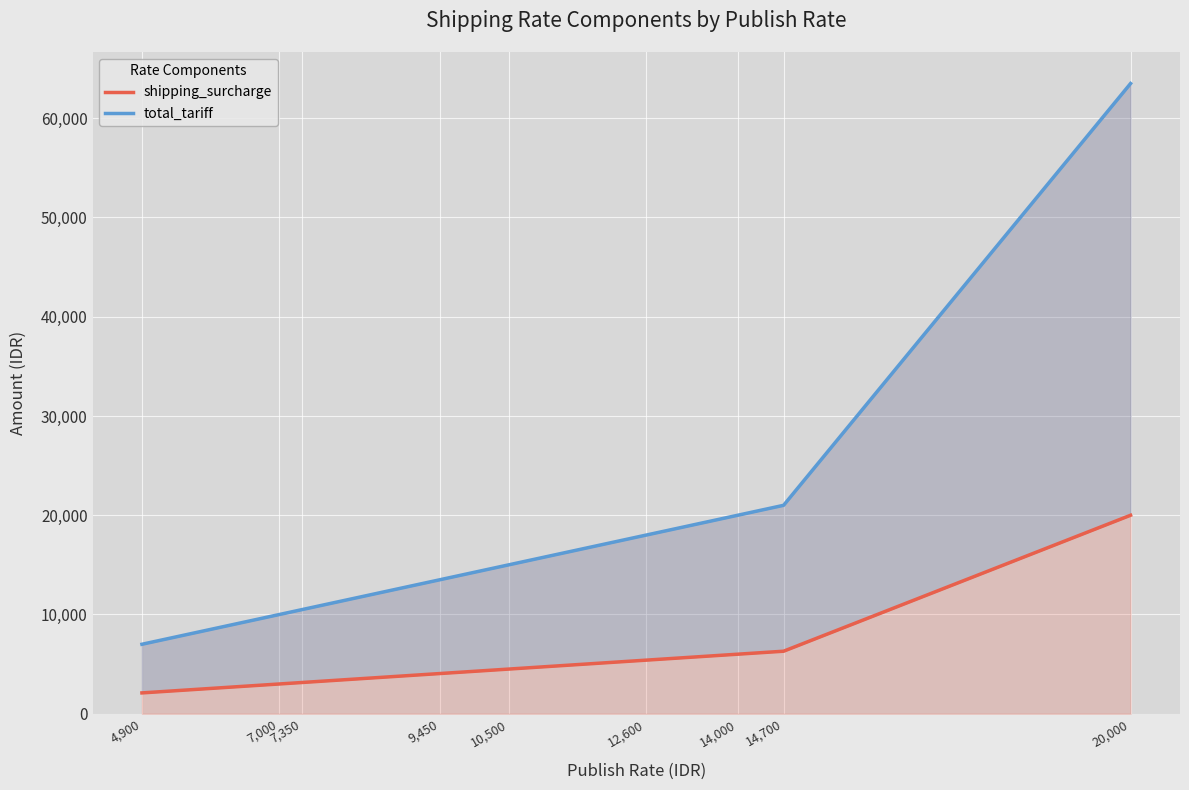

True or false: total_tariff and shipping_surcharge cross at least once.

False